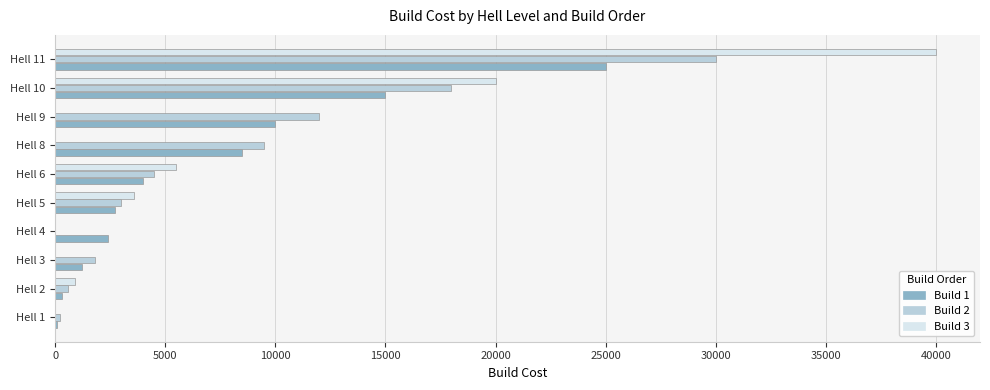

Which series changed the most between Hell 4 and Hell 6?

Build 3